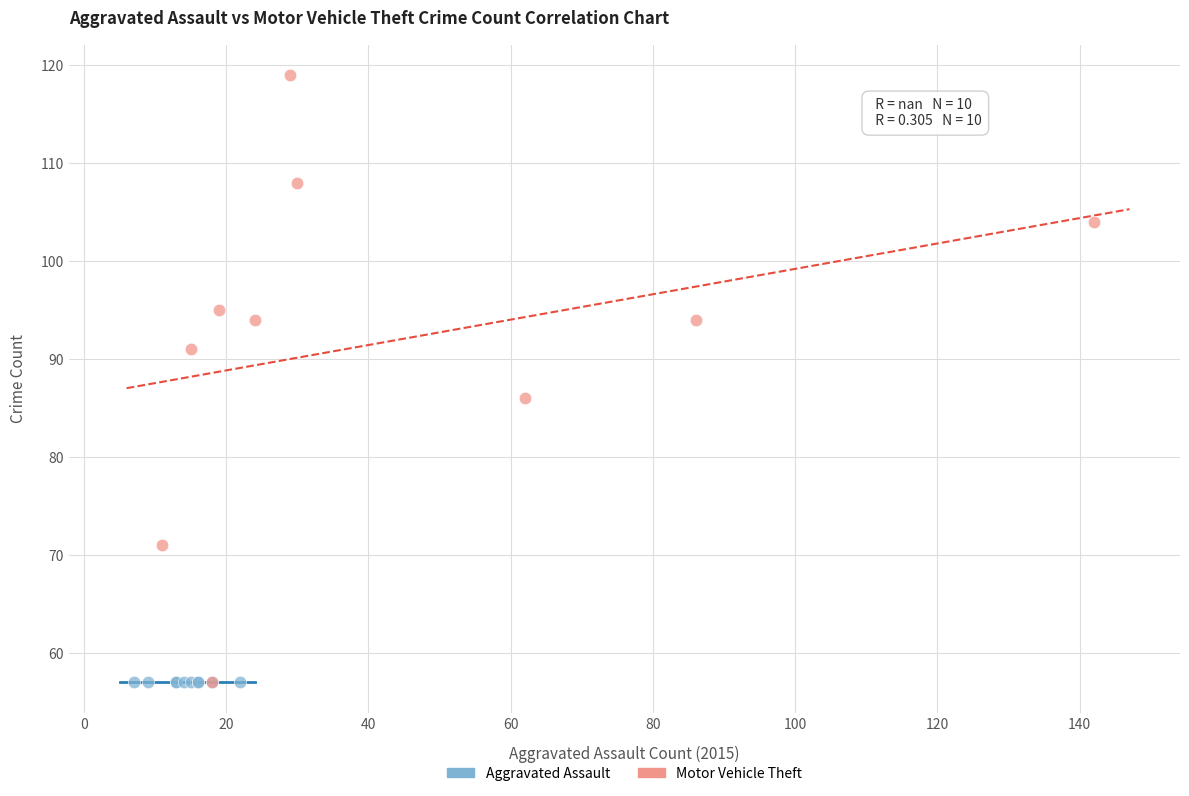

Which series reaches the maximum Y coordinate?

Motor Vehicle Theft